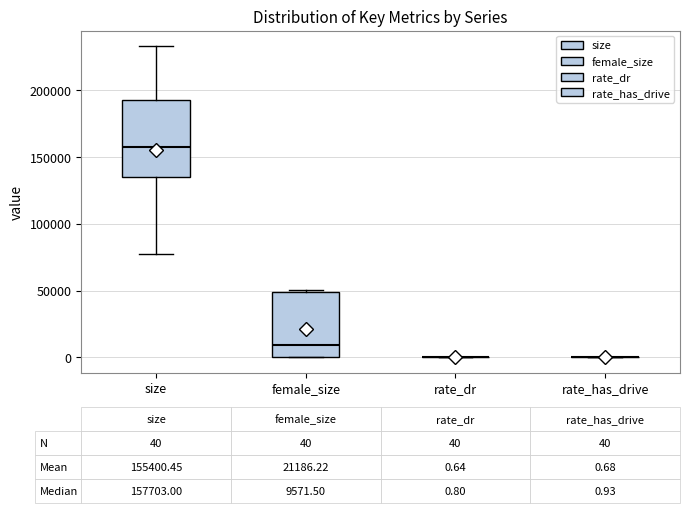

Which box is the tallest, from its lower edge to its upper edge?

size